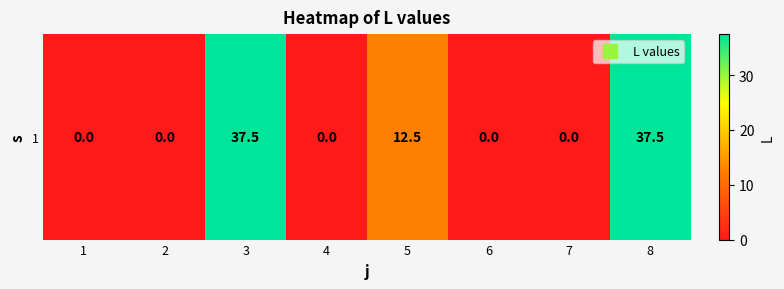

Rank the categories by value from lowest to highest.

1, 2, 4, 6, 7, 5, 3, 8